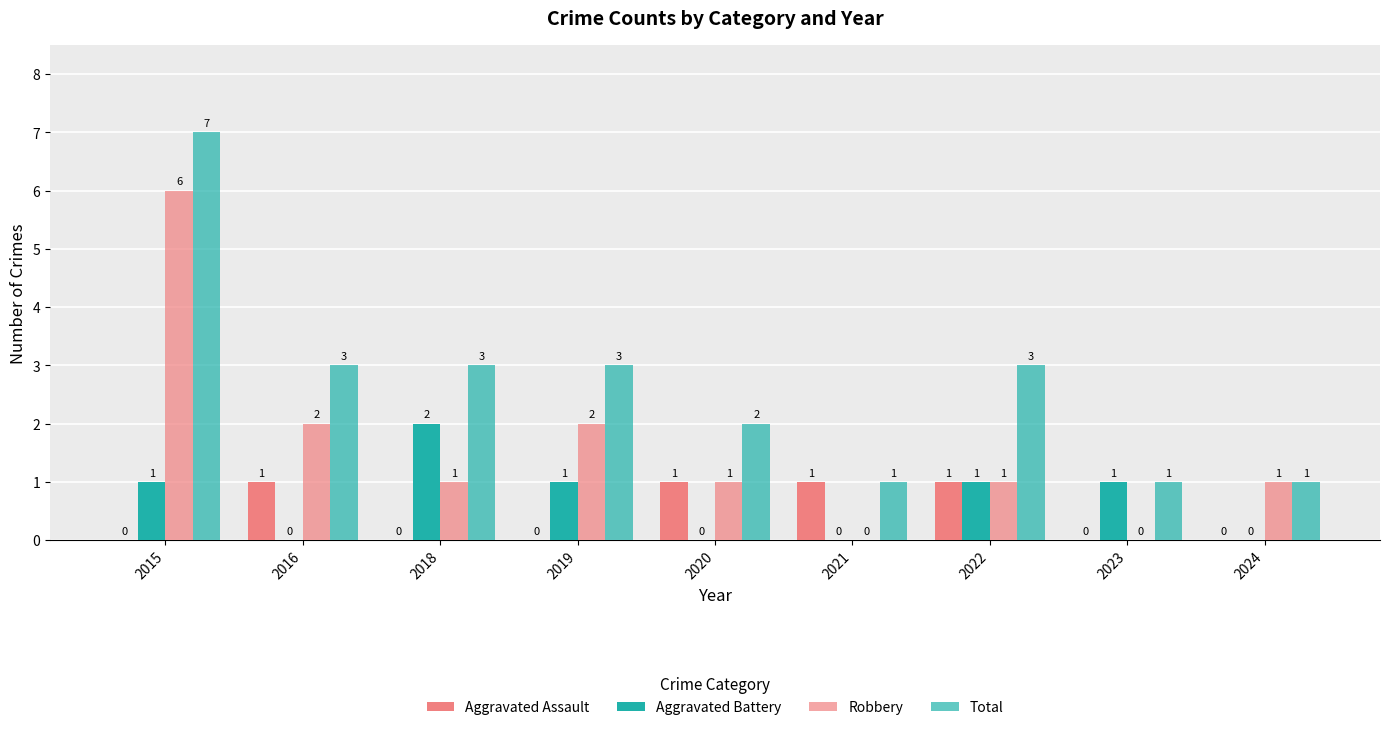

Are the bars grouped side by side (vs. stacked)?

Yes